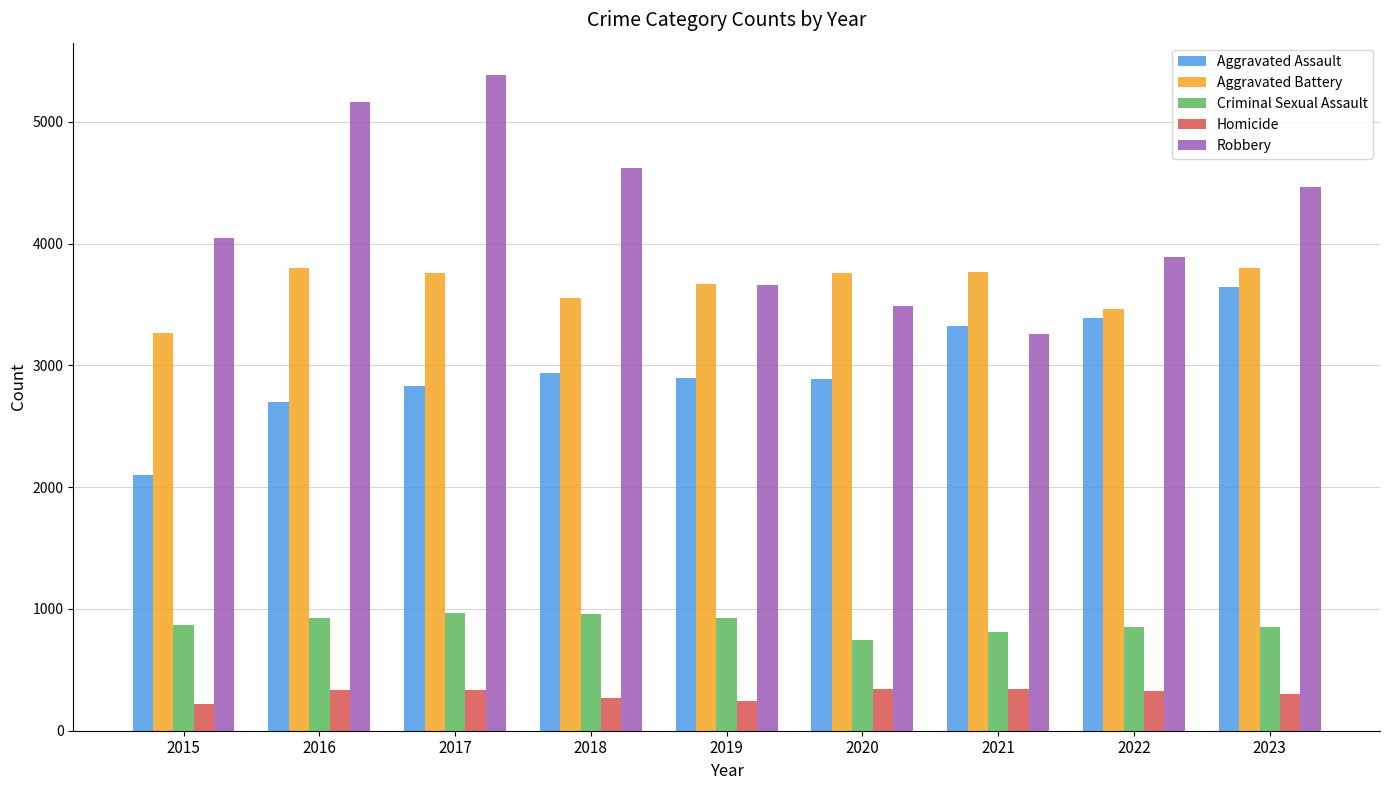

Is it true that Aggravated Battery equals 3672 at 2019?

True